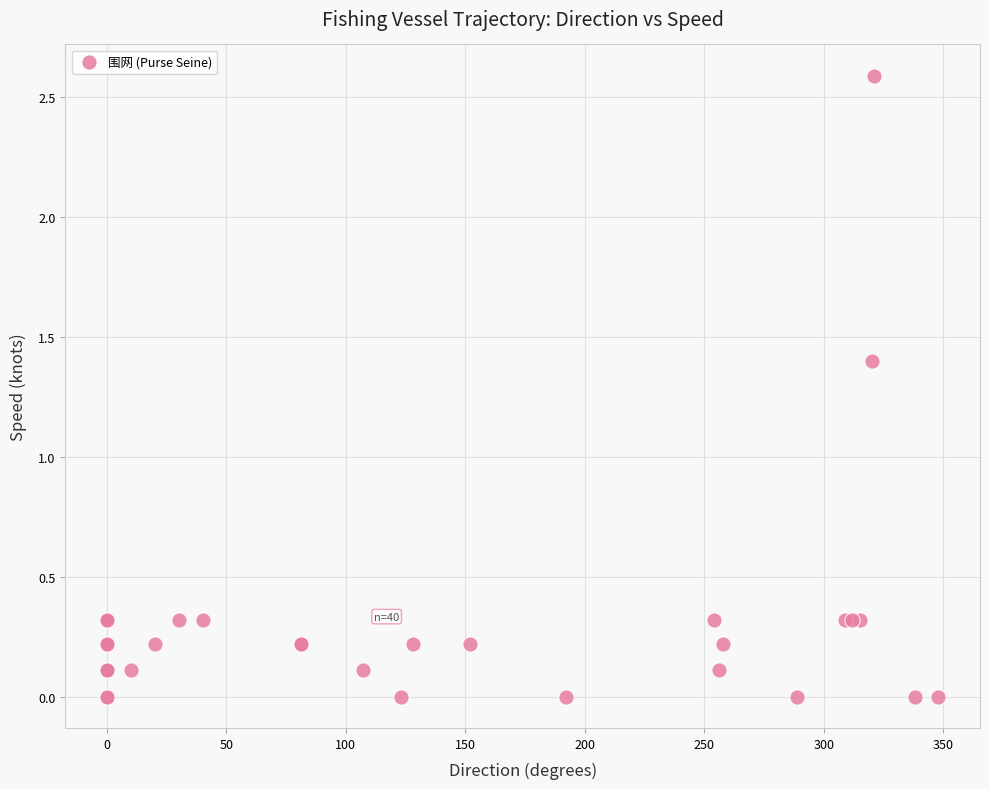

What Y value in the scatter plot is closest to 1?

1.4